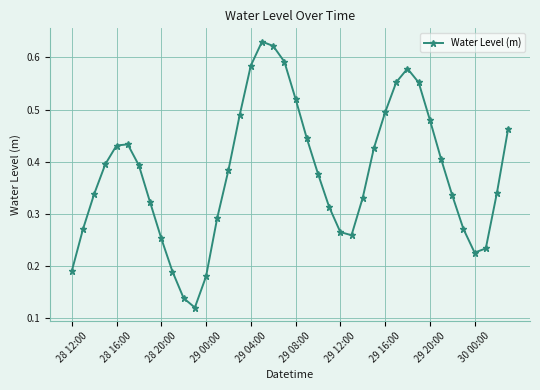

True or false: the data has more than 1 interior local peaks.

True